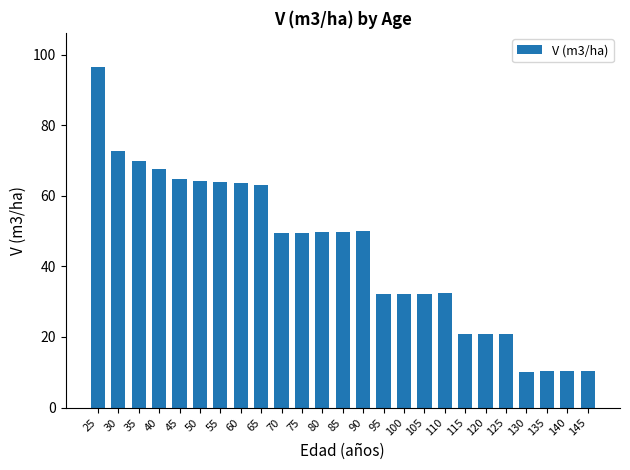

What is the maximum value shown in the chart?

96.5